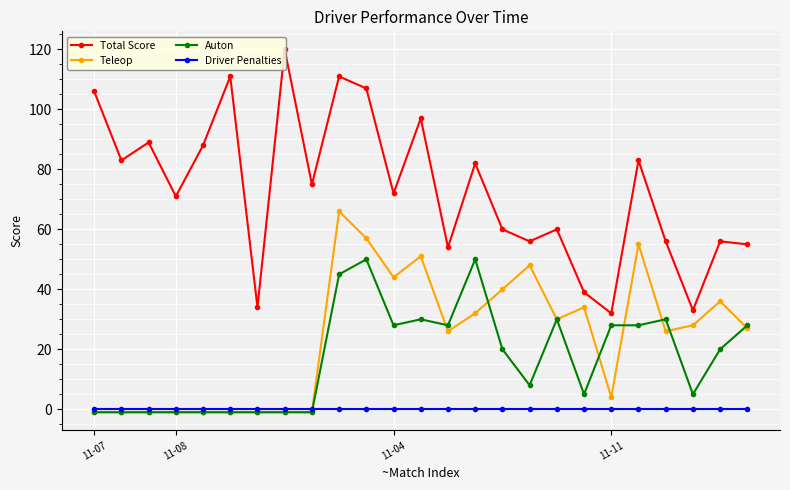

What is the greatest value displayed?

120